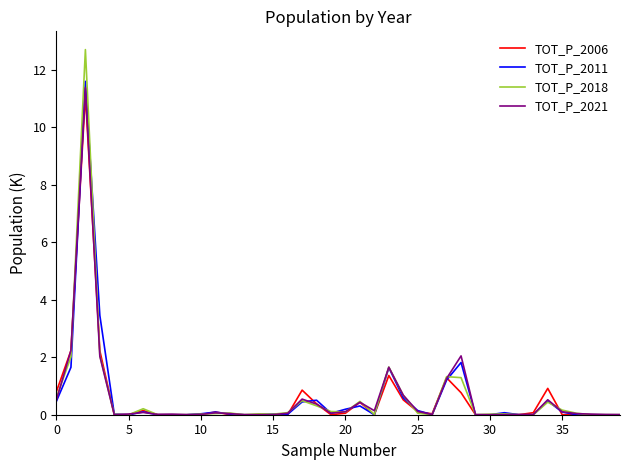

What is the difference between the maximum and minimum values in the TOT_P_2006 series?

11.1